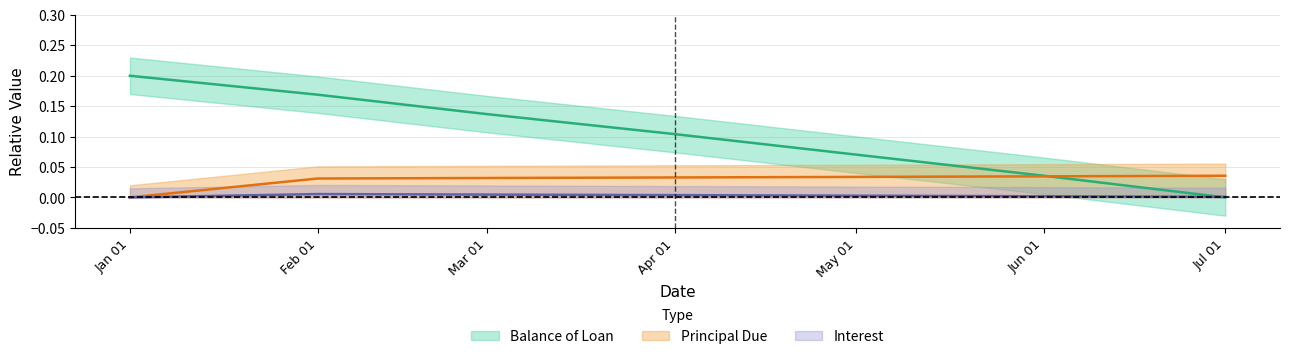

What is the greatest value displayed?

0.2